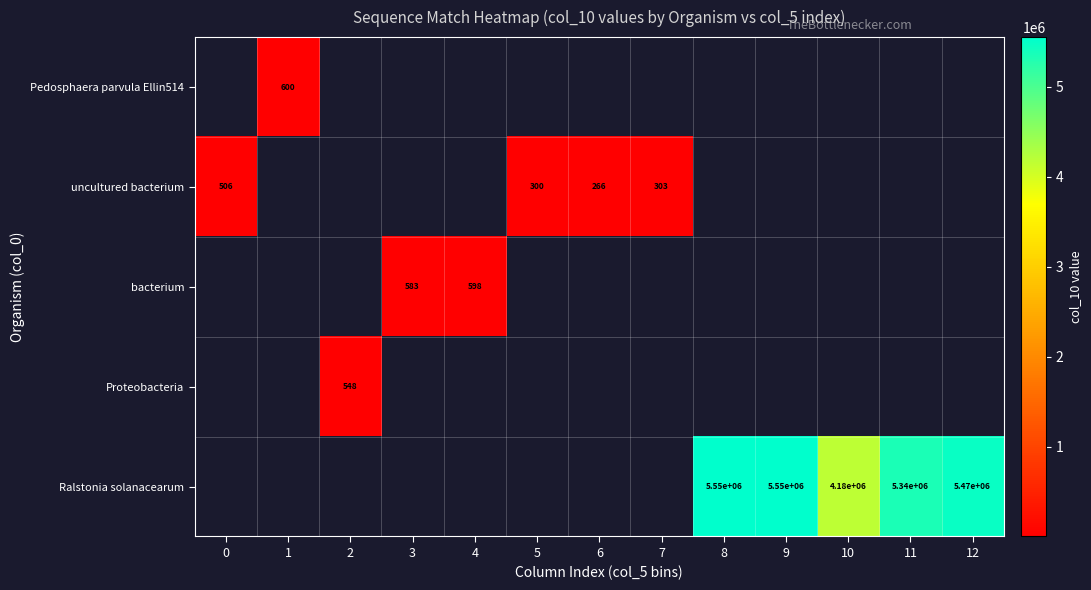

The value of Ralstonia solanacearum at 12 is 8932920. True or false?

False